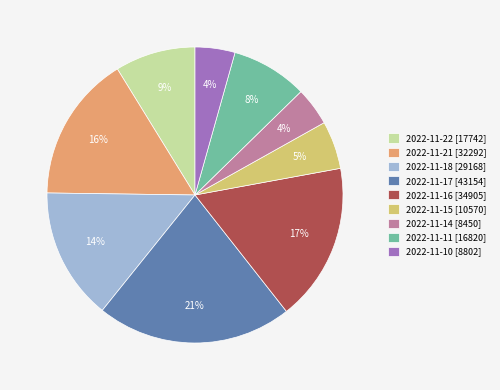

How many segments does this pie chart have?

9